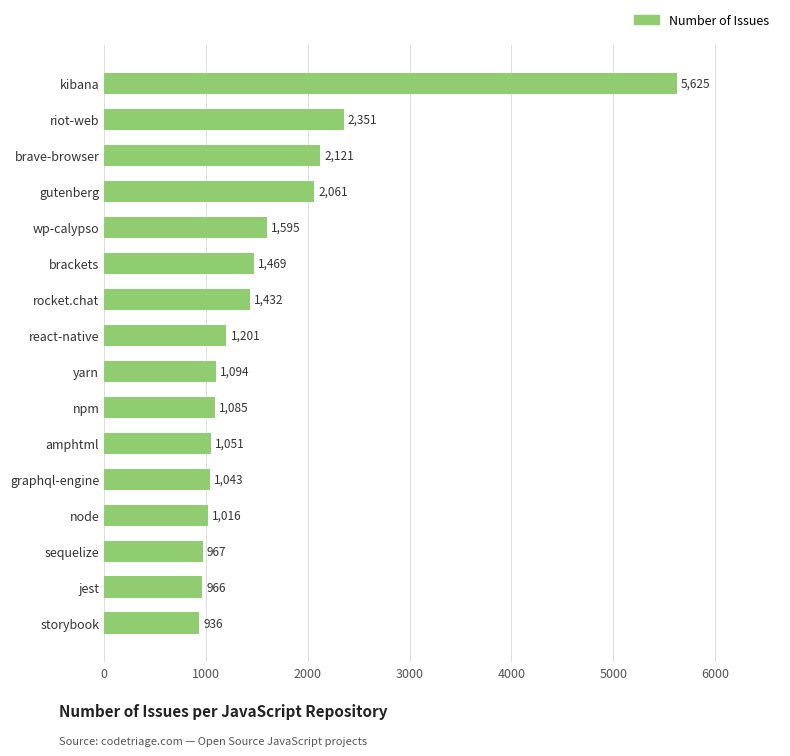

Rank the categories by value from highest to lowest.

kibana, riot-web, brave-browser, gutenberg, wp-calypso, brackets, rocket.chat, react-native, yarn, npm, amphtml, graphql-engine, node, sequelize, jest, storybook